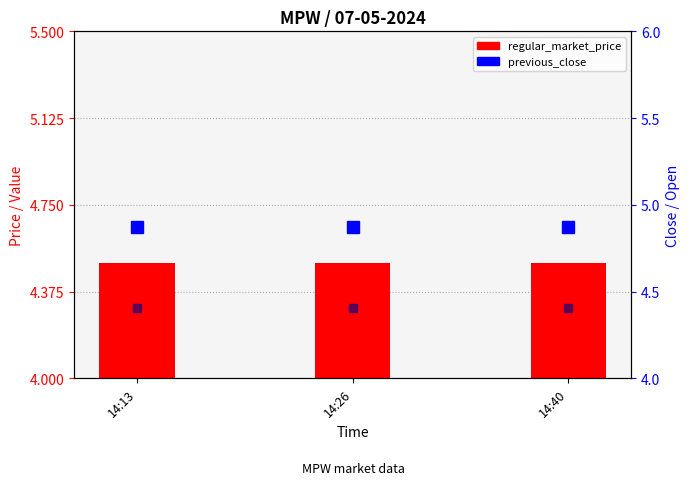

Read the open_value value at 14:26.

4.4